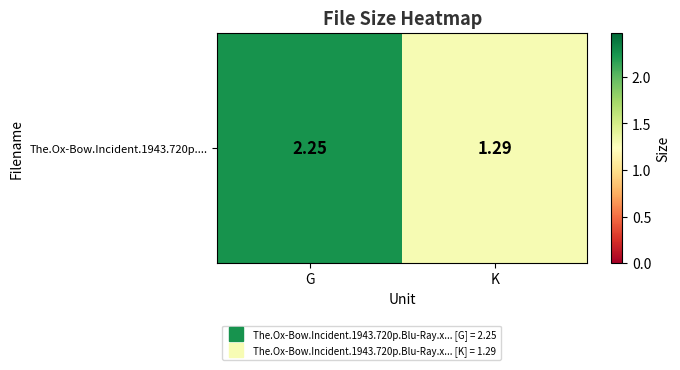

At which label is the value closest to 1?

K